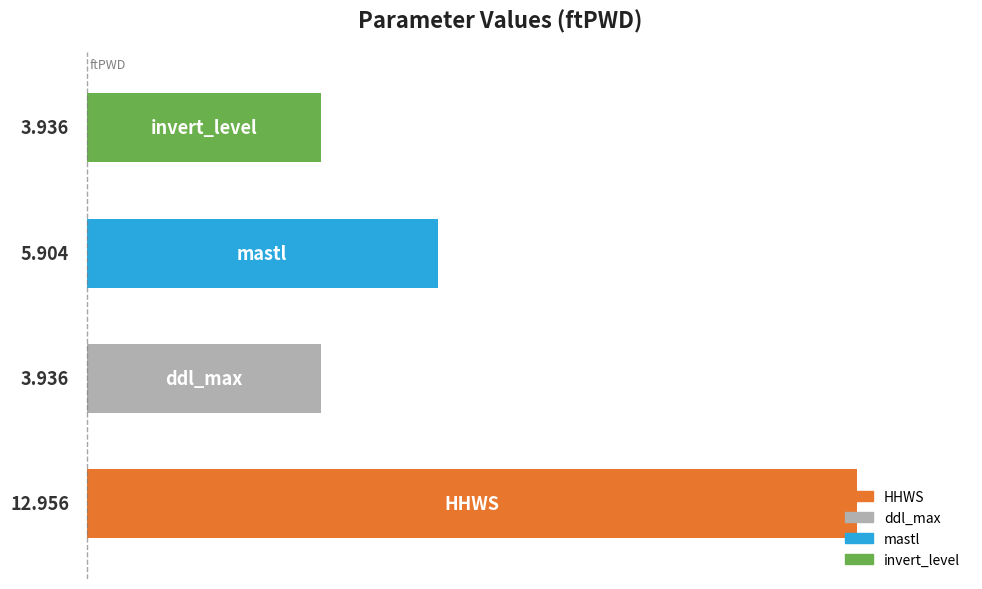

What is the difference between the maximum and second lowest values?

9.0